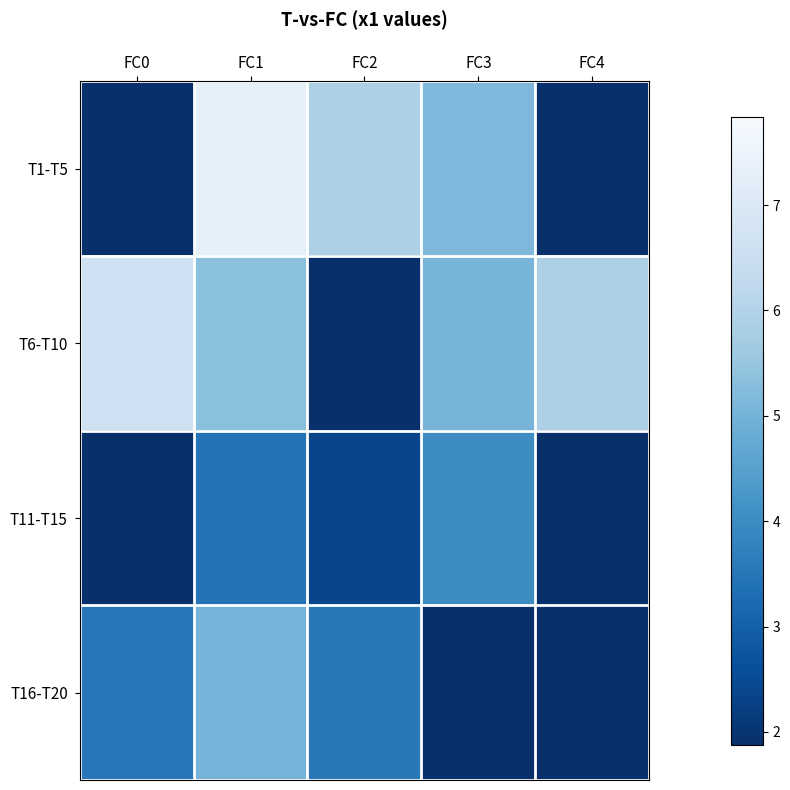

At how many categories does at least one series exceed 3?

5